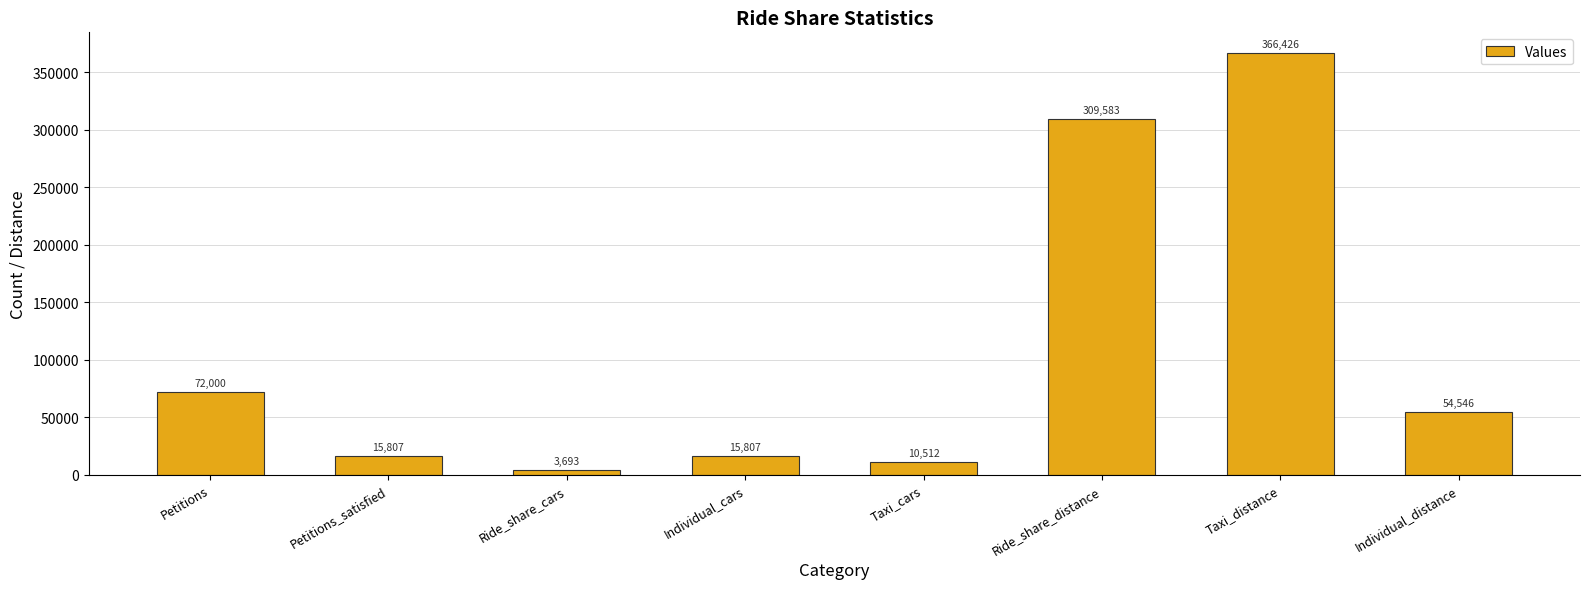

How many data points are less than 54546?

4